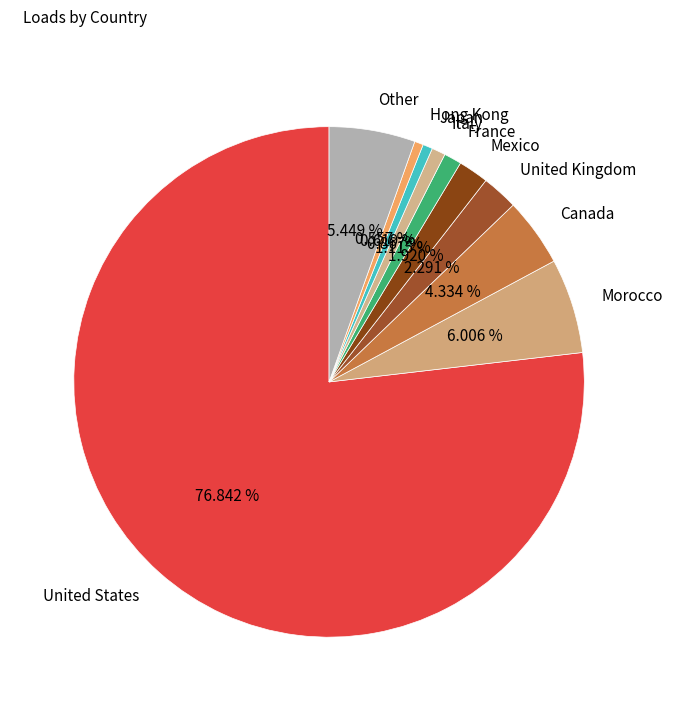

How many slices are in this pie chart?

10